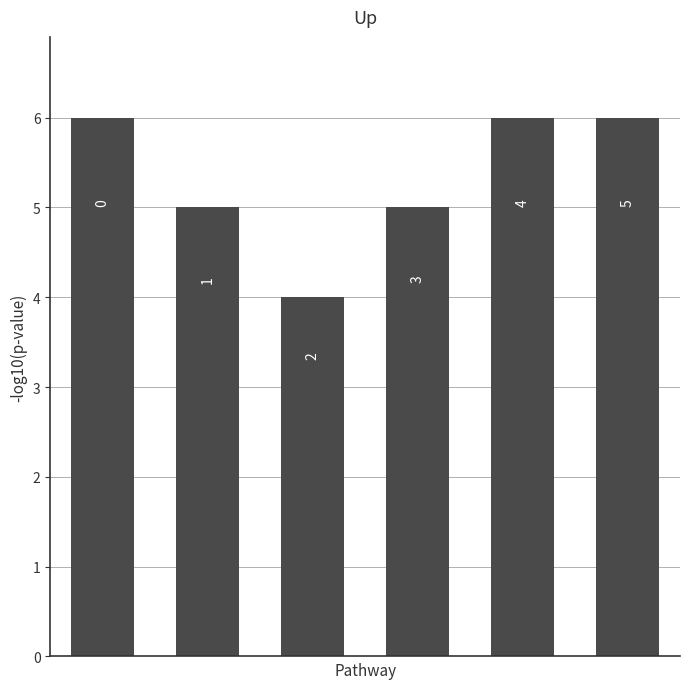

At which label is the value closest to 5?

1